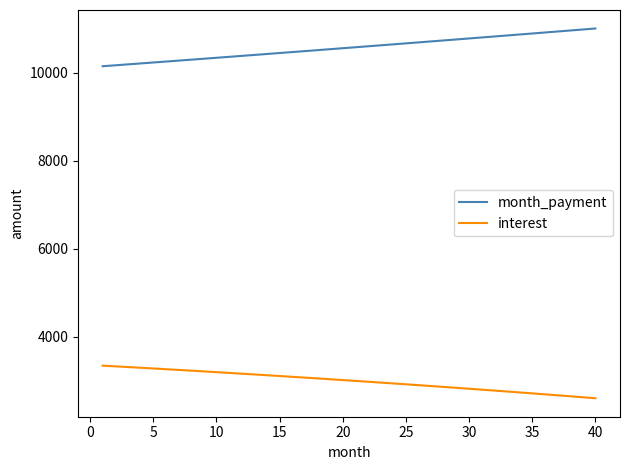

What is the difference between the maximum and minimum values in the interest series?

740.4